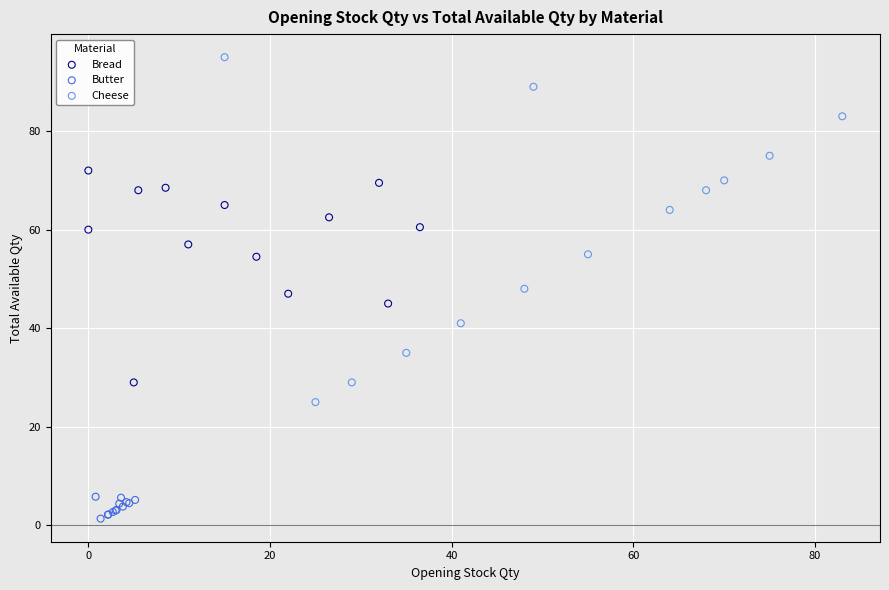

Which series has the widest spread of Y values?

Cheese